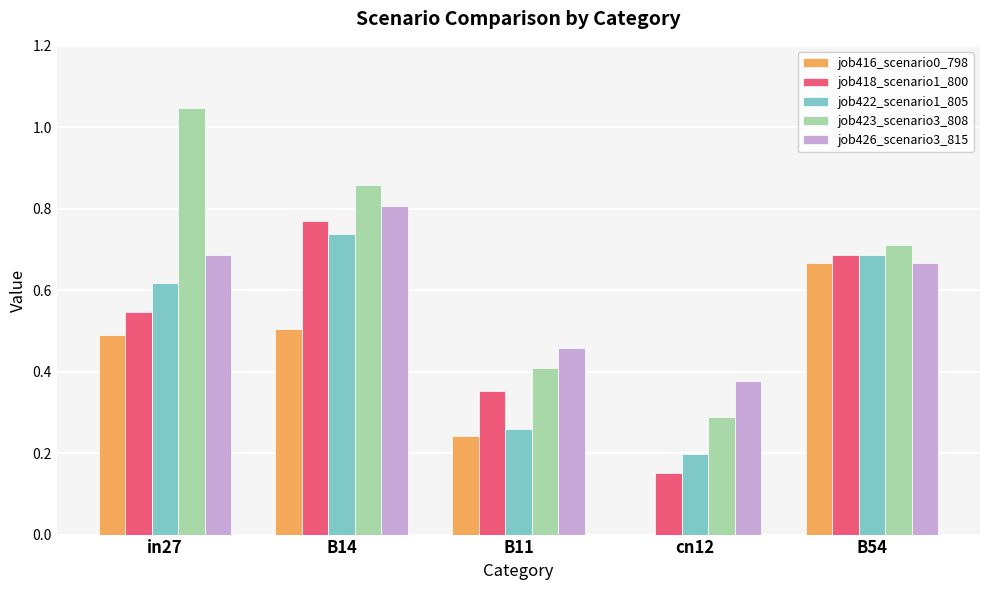

How many job422_scenario1_805 values are between 0 and 1?

5